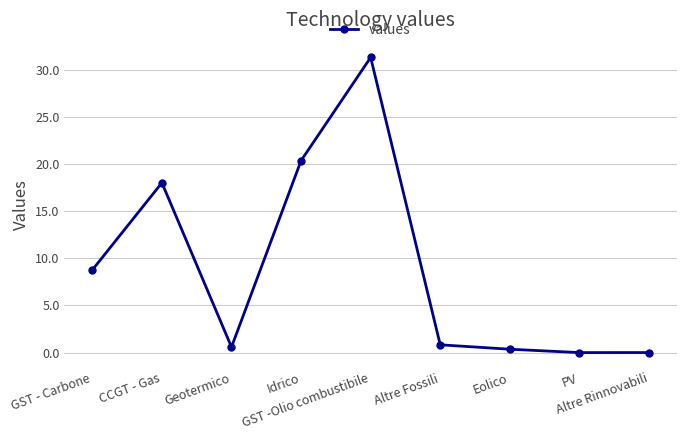

What is the maximum value shown in the chart?

31.3